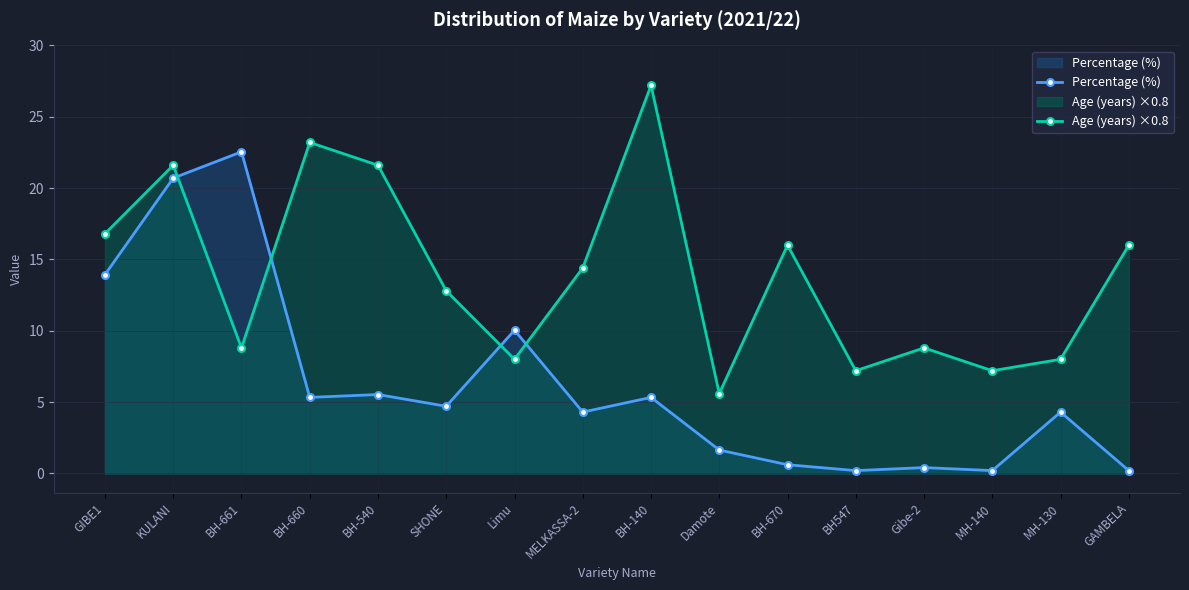

Reading left to right, list all the values displayed in this chart.

Percentage (%): 13.9	20.7	22.5	5.3	5.5	4.7	10.0	4.3	5.3	1.6	0.6	0.2	0.4	0.2	4.3	0.2
Age (years) ×0.8: 16.8	21.6	8.8	23.2	21.6	12.8	8.0	14.4	27.2	5.6	16.0	7.2	8.8	7.2	8.0	16.0